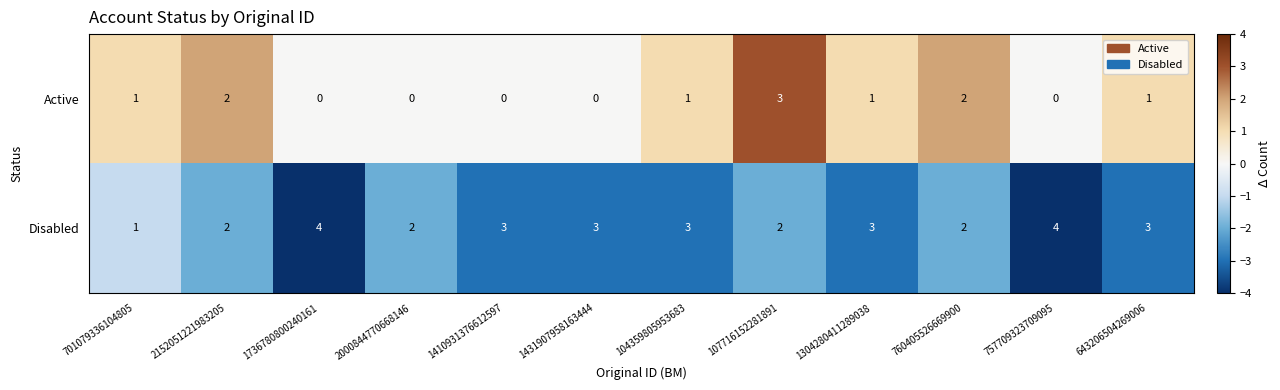

Rank the series by their average value, from highest to lowest.

Disabled, Active